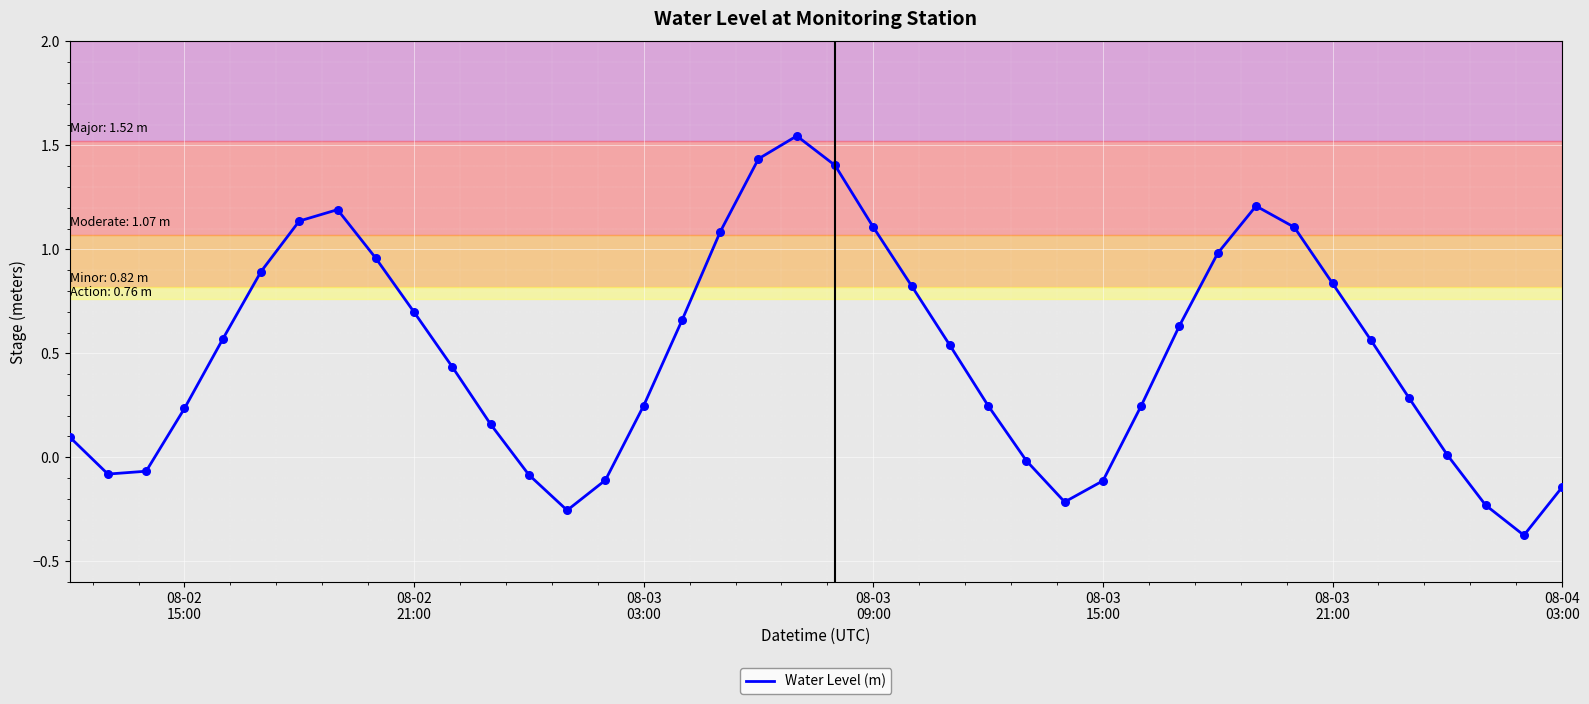

What is the minimum value shown in the chart?

-0.4